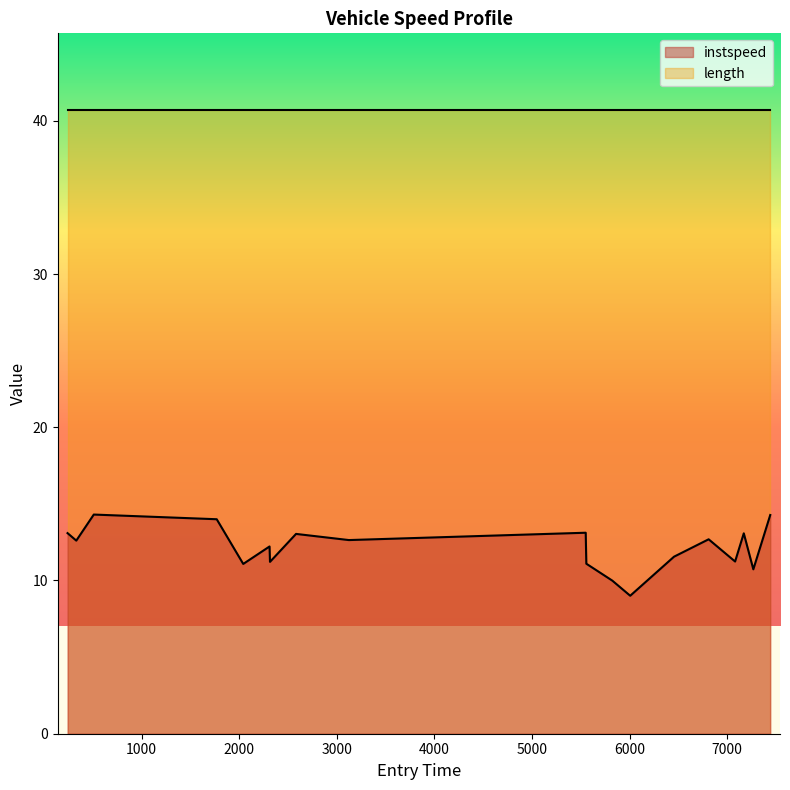

Which series has the largest range (max minus min)?

instspeed